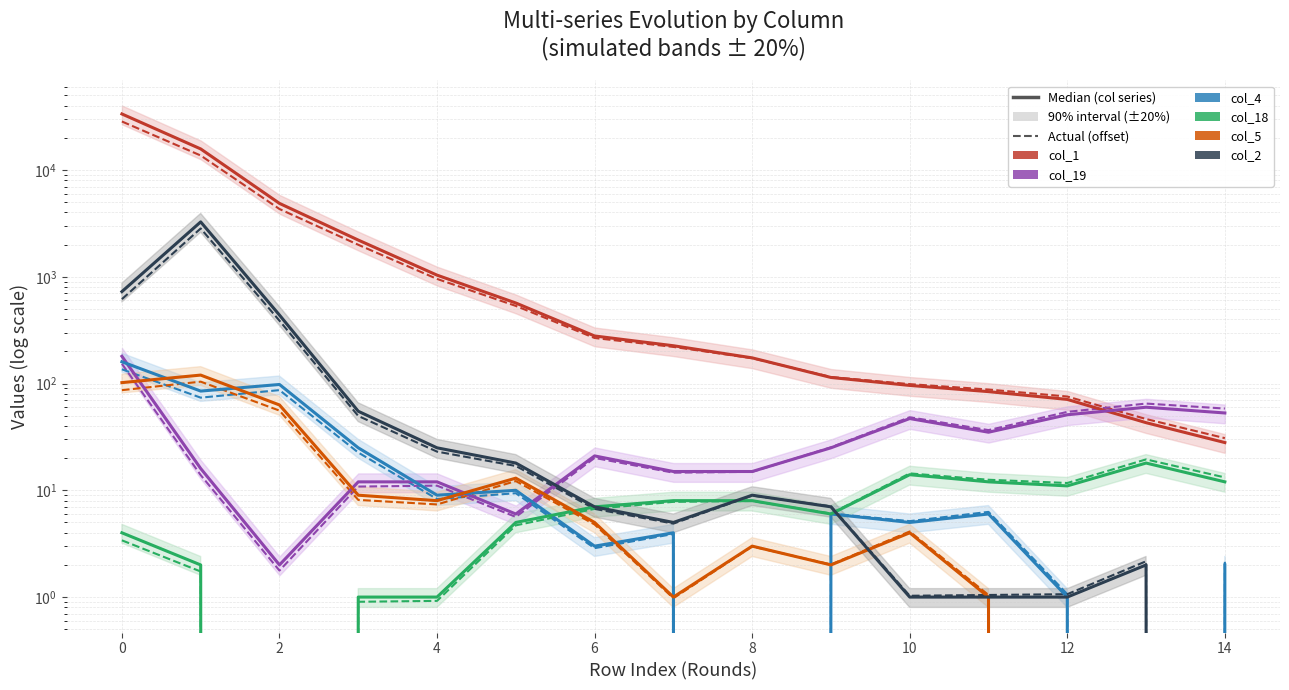

What is the difference between the second highest and minimum values in the col_1 series?

15729